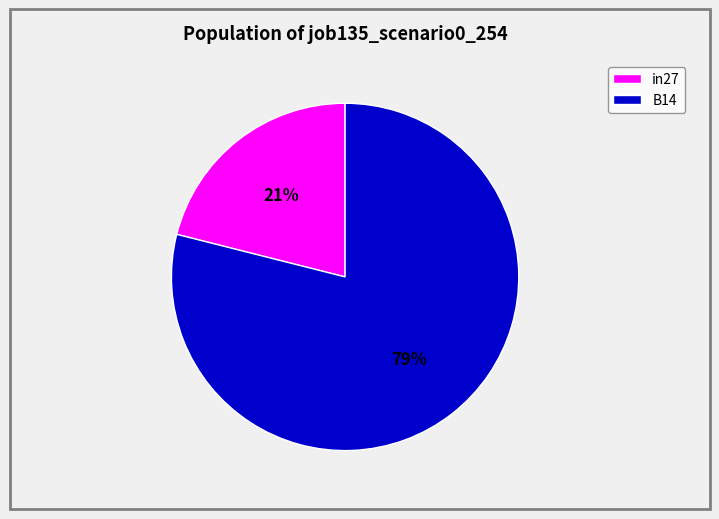

What percentage is the B14 slice, to the nearest percent?

79%